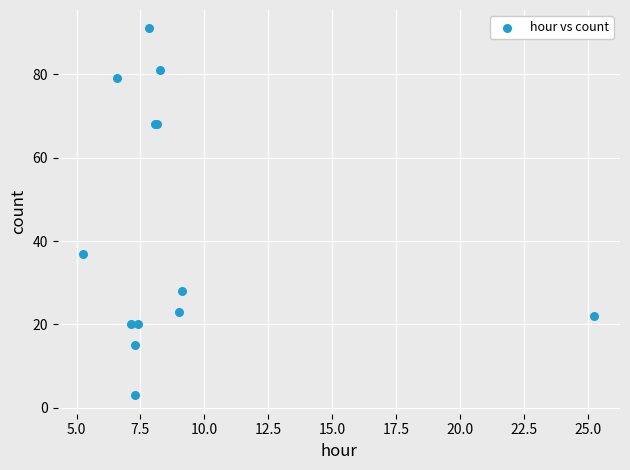

What Y value in the scatter plot is closest to 47?

37